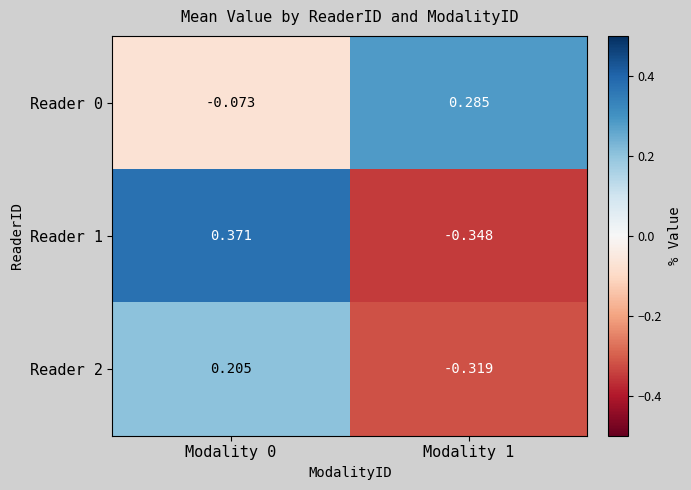

What is the total value across all series at Modality 1?

-0.4